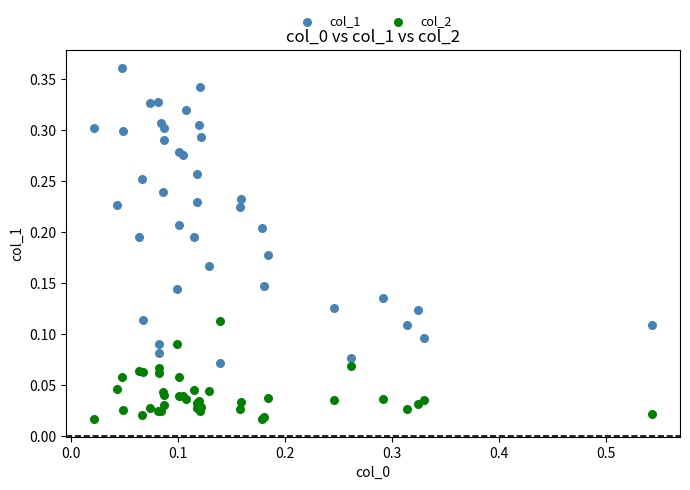

Which series reaches the minimum Y coordinate?

col_2